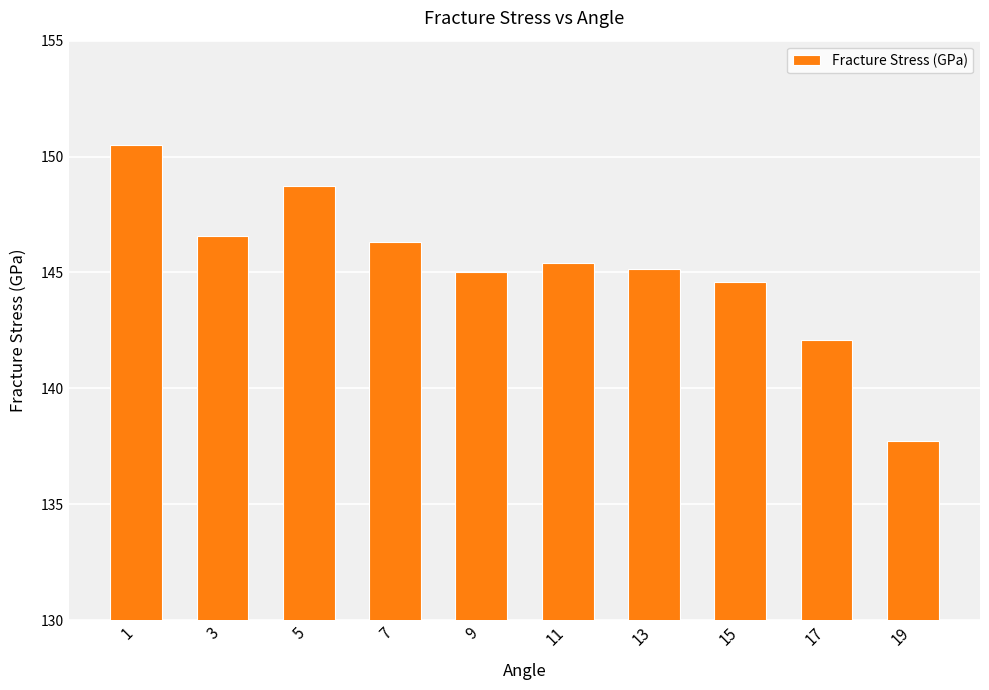

What is the value of the 9th bar from the left?

142.1